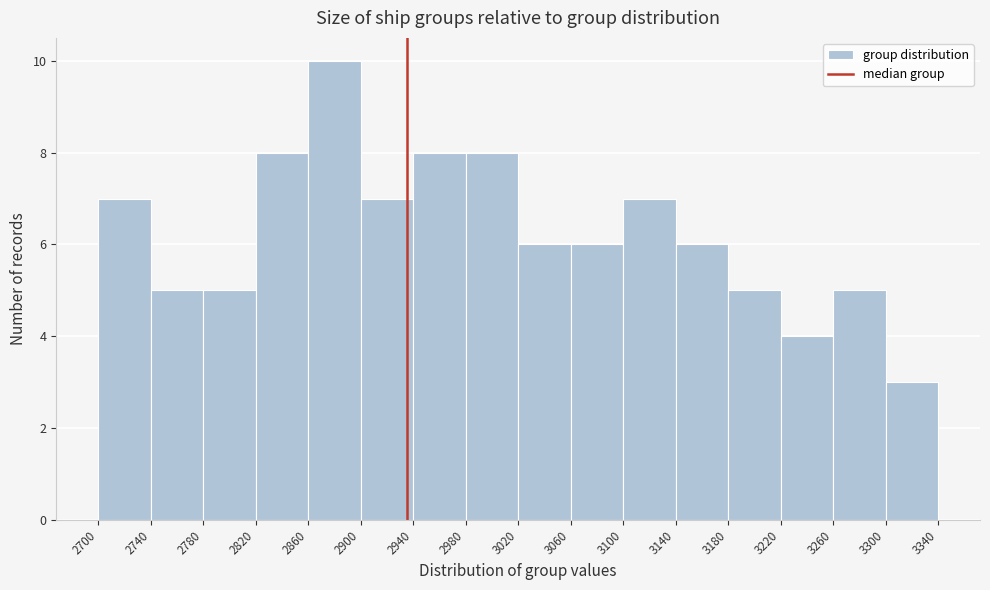

Over which range of the x-axis is the bar tallest?

2860 to 2900